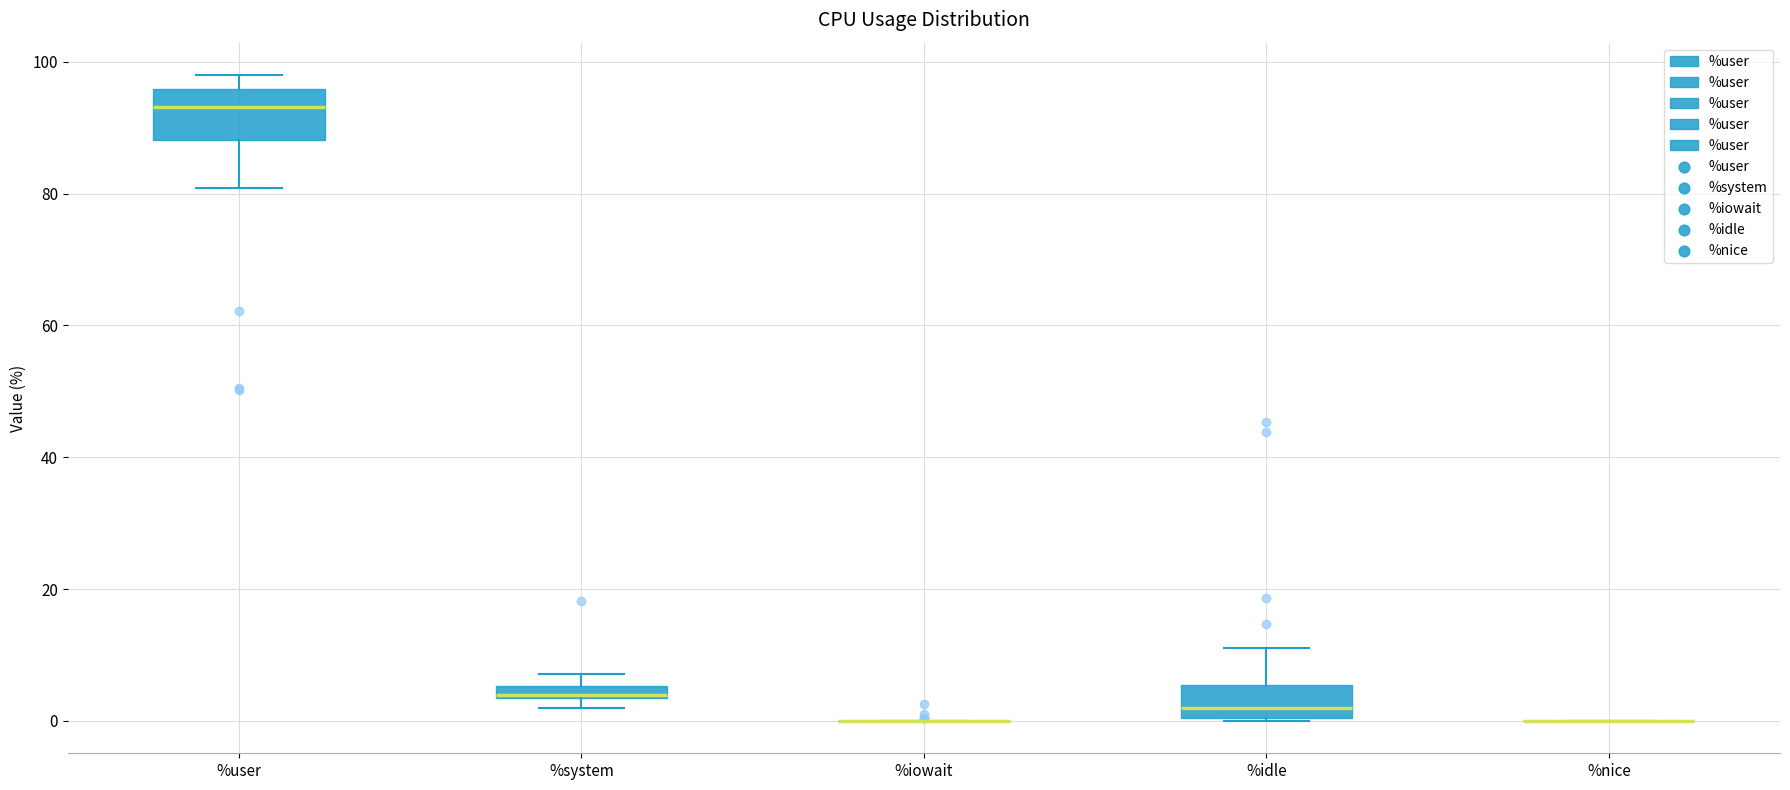

Comparing the boxes themselves (not the whiskers), which one is the tallest?

%user